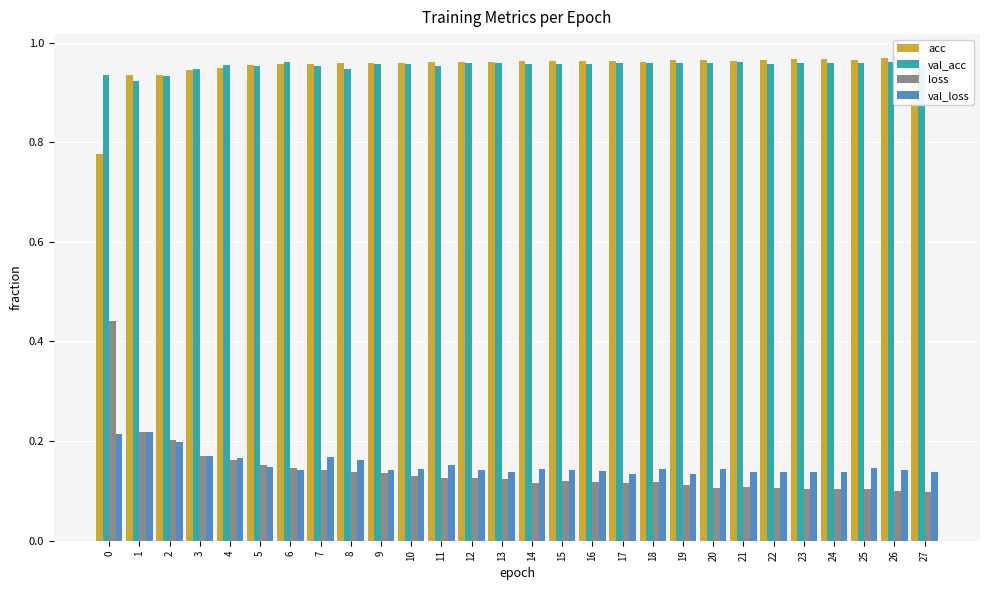

Read the loss value at 27.

0.1